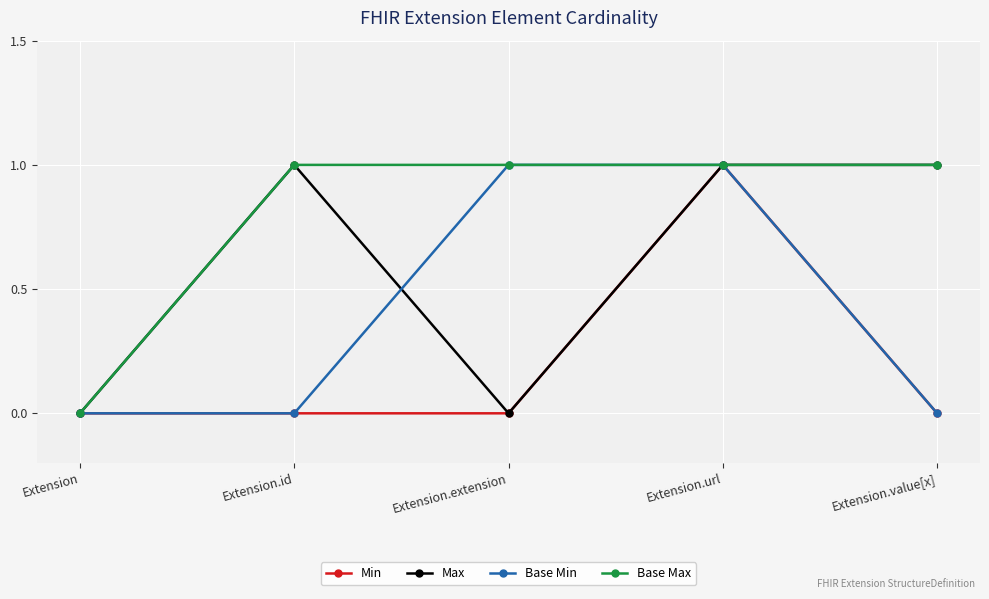

The value of Base Max at Extension.id is 0. True or false?

False